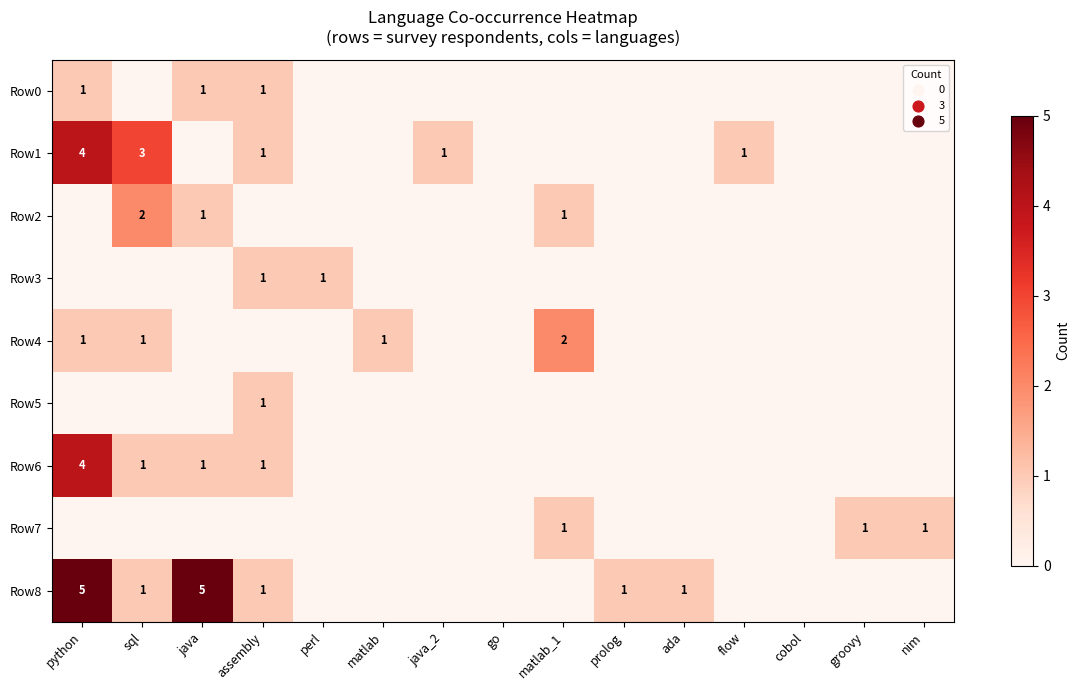

The Row8 series shows 1 at ada. True or false?

True